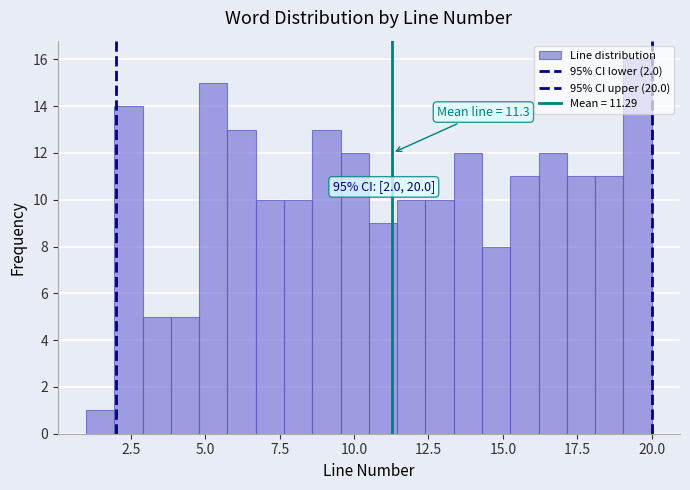

Around what value on the x-axis is the tallest bar? Give the approximate position of its centre, as read against the axis.

19.5